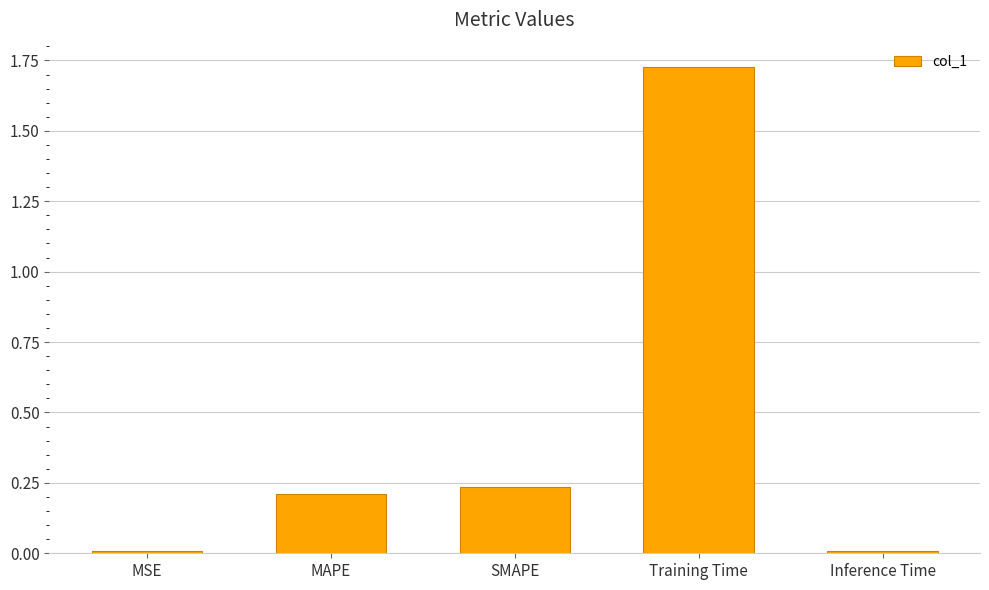

What is the label of the 2nd bar from the right?

Training Time